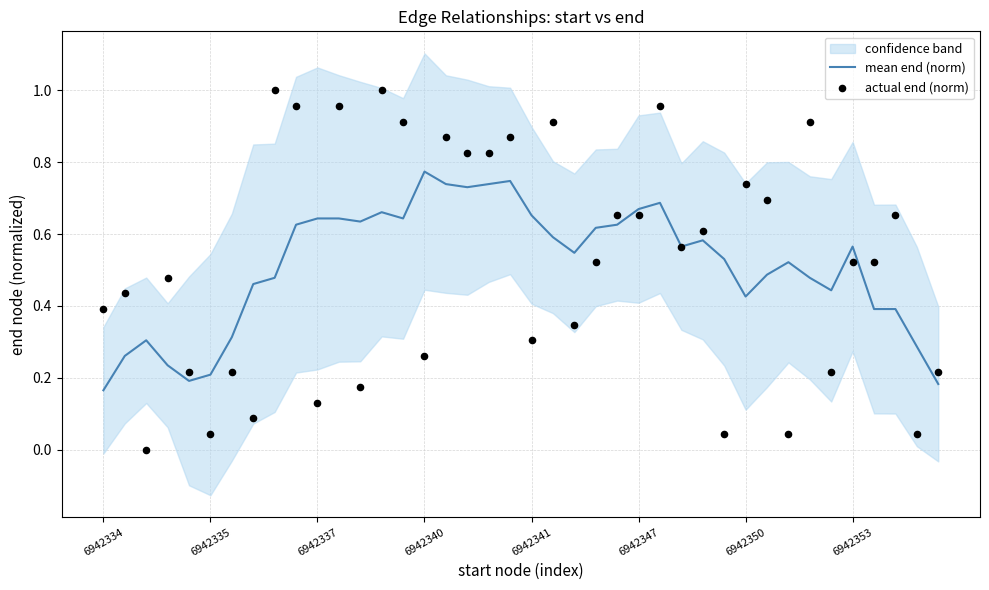

Is it true that mean end (norm) equals 1.3 at 6942340?

False